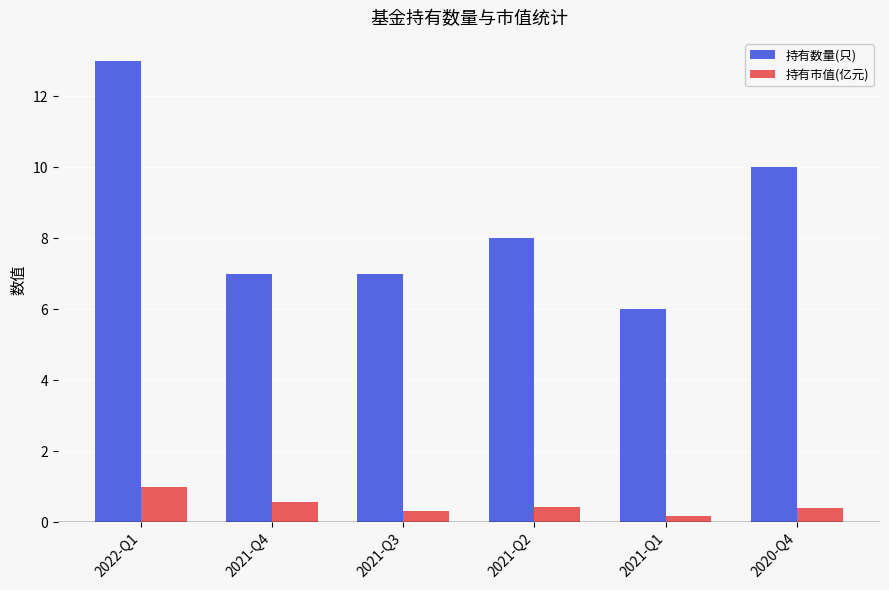

What is the label of the 6th bar from the right?

2022-Q1